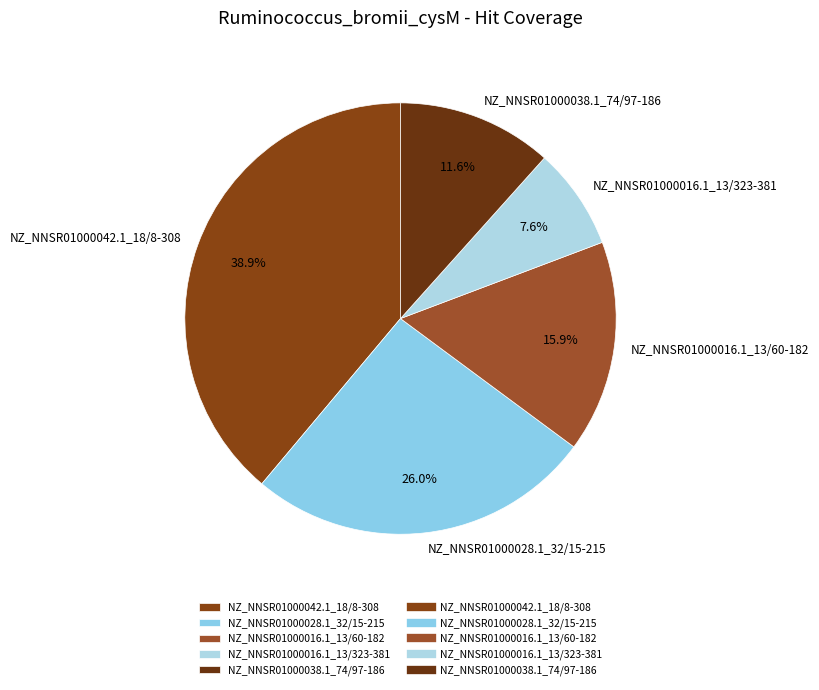

Which category has the biggest portion of the pie?

NZ_NNSR01000042.1_18/8-308